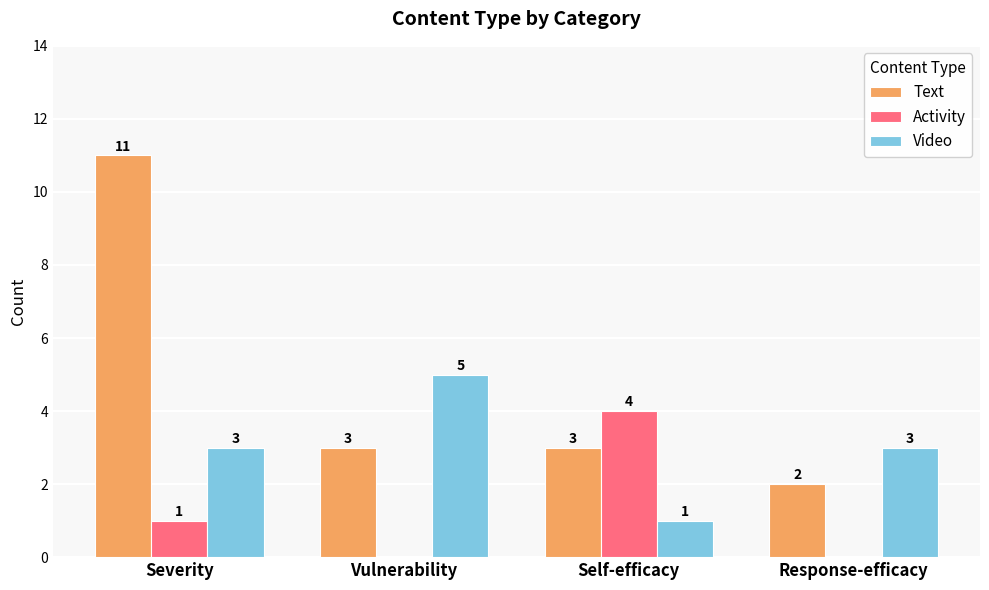

Reading left to right, extract all data points from this chart.

Text: 11	3	3	2
Activity: 1	0	4	0
Video: 3	5	1	3